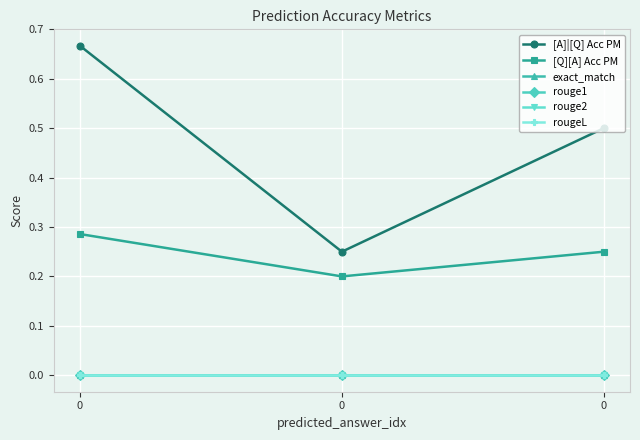

What is the total value across all series at 0?

1.0